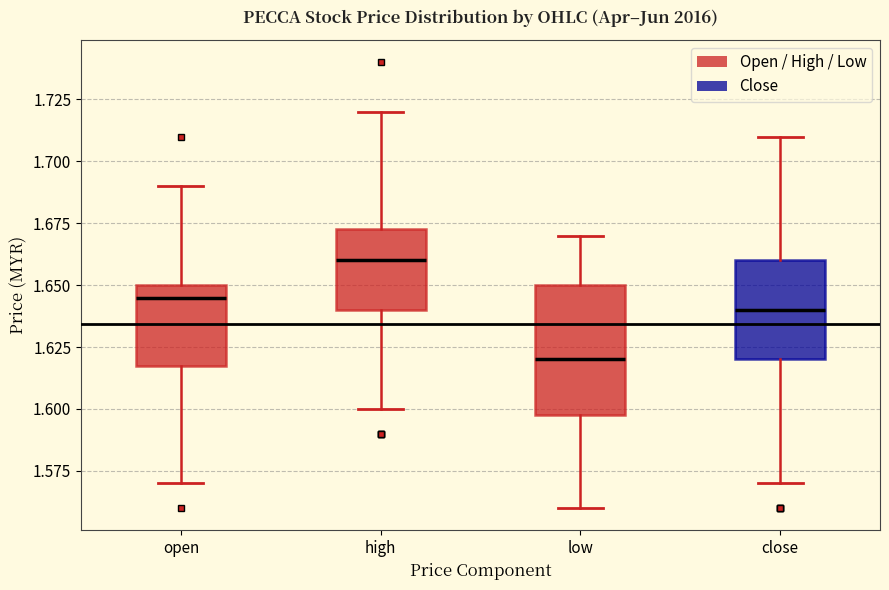

Reading left to right, read every box against the y-axis: the position of its median line, the range the box covers, and the ends of its whiskers. The values are not printed on the chart, so give them approximately, as read against the axis.

open: median 1.645, box 1.620 to 1.650, whiskers 1.570 to 1.690
high: median 1.660, box 1.640 to 1.675, whiskers 1.600 to 1.720
low: median 1.620, box 1.600 to 1.650, whiskers 1.560 to 1.670
close: median 1.640, box 1.620 to 1.660, whiskers 1.570 to 1.710